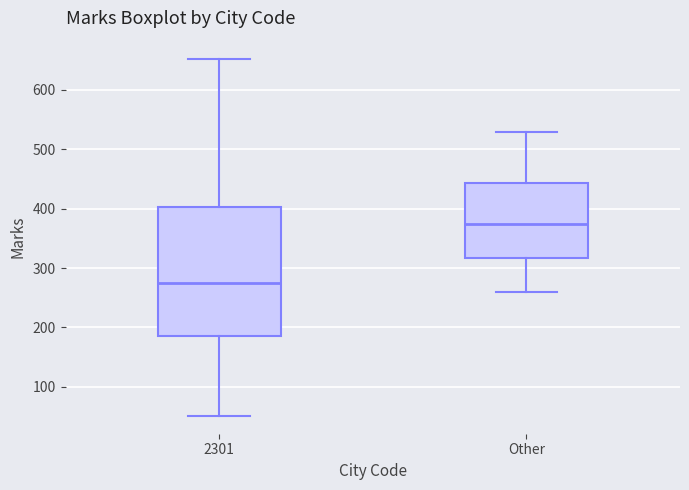

Where does the upper whisker of the box for 2301 end on the y-axis? The values are not printed on the chart, so give them approximately, as read against the axis.

650